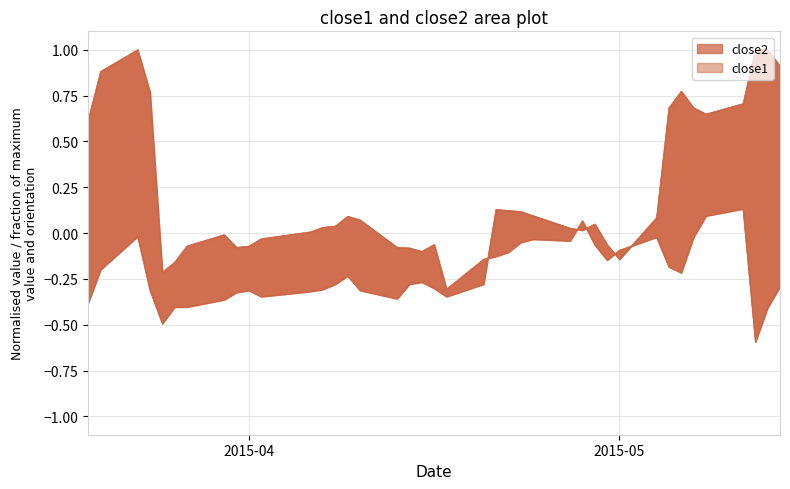

Does the chart display data point markers on the line(s)?

No